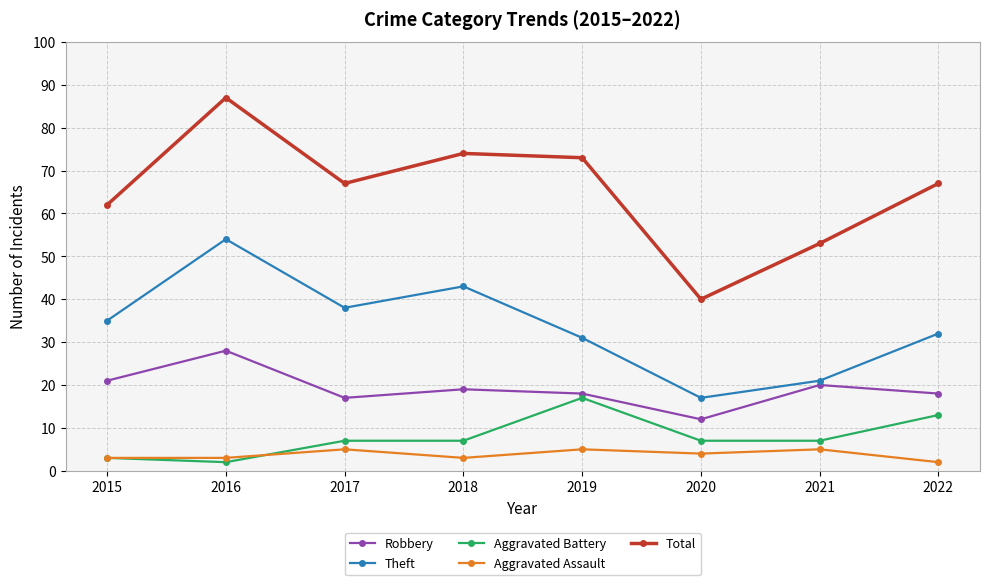

What is the average value of the Aggravated Assault series?

4